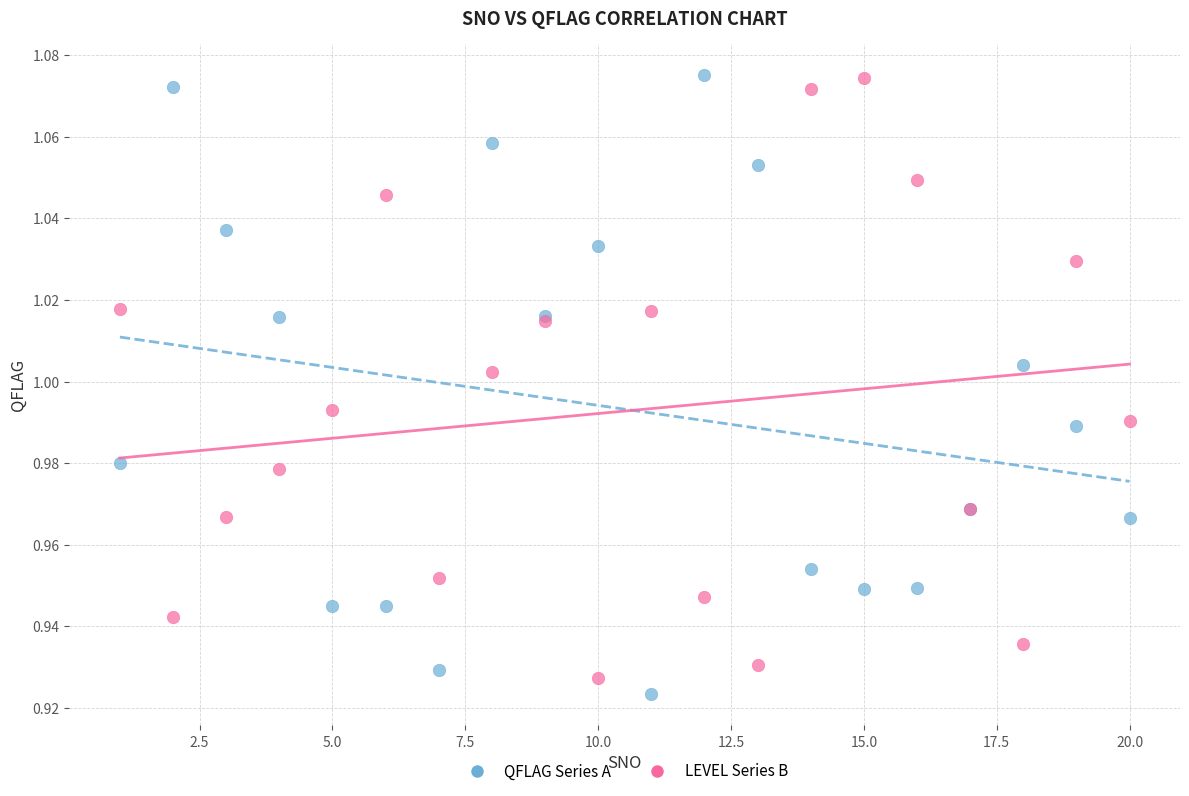

What are all the series names shown in the legend?

QFLAG Series A, LEVEL Series B